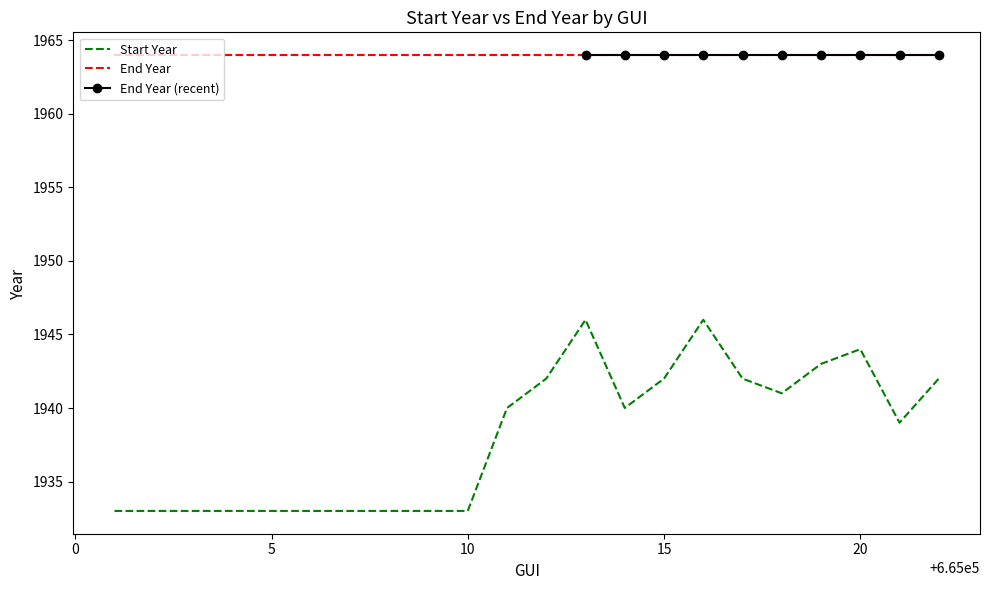

How many points are higher than both their immediate neighbors (excluding endpoints)?

3